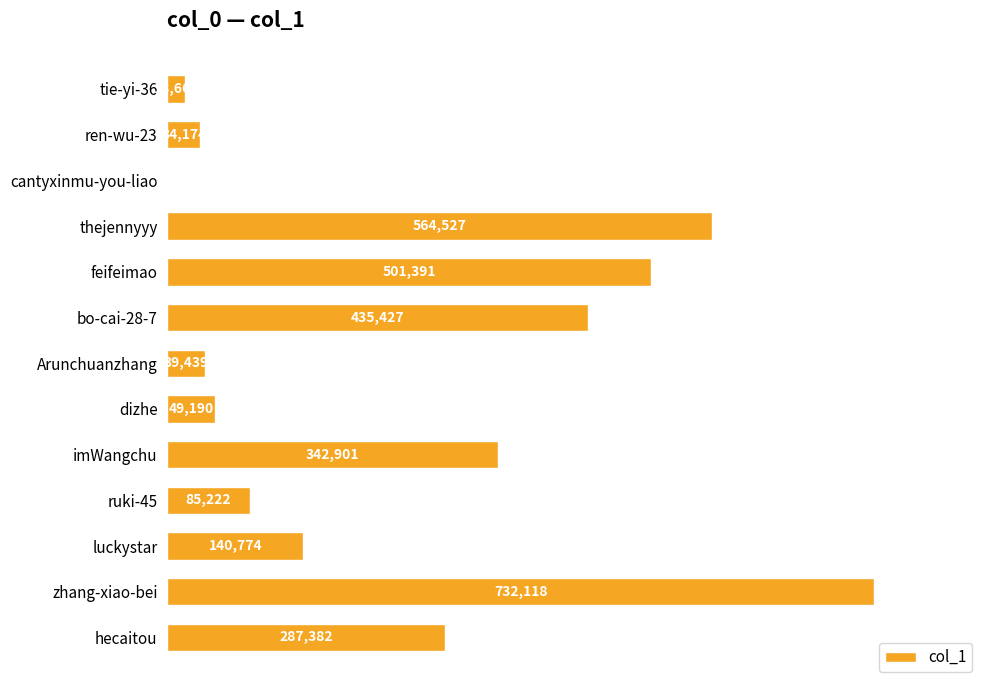

How many categories are shown in the chart?

13